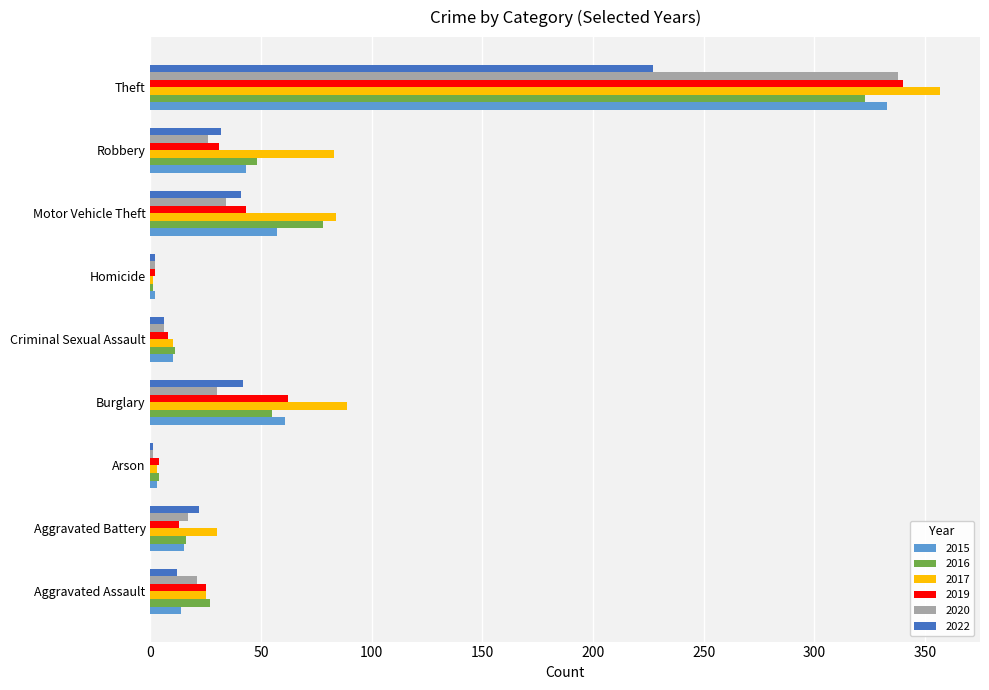

Which series has the widest spread of values?

2017